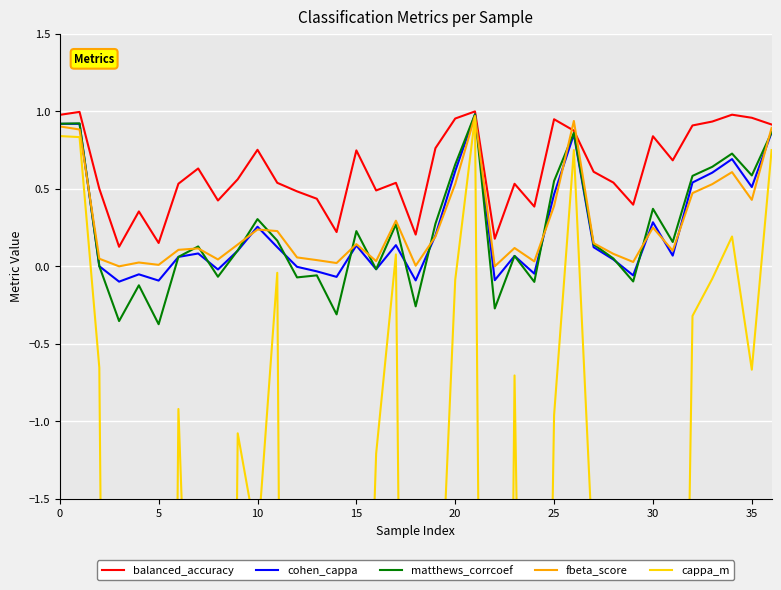

Which series ends up on top after the final intersection of matthews_corrcoef and fbeta_score?

fbeta_score